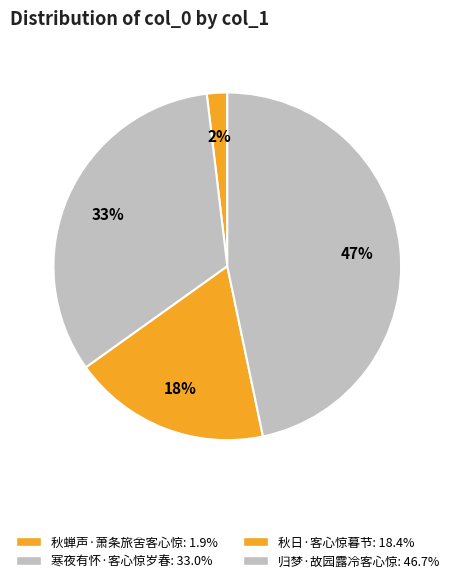

Combined, what portion of the pie is 秋日·客心惊暮节 and 寒夜有怀·客心惊岁春?

51.4%